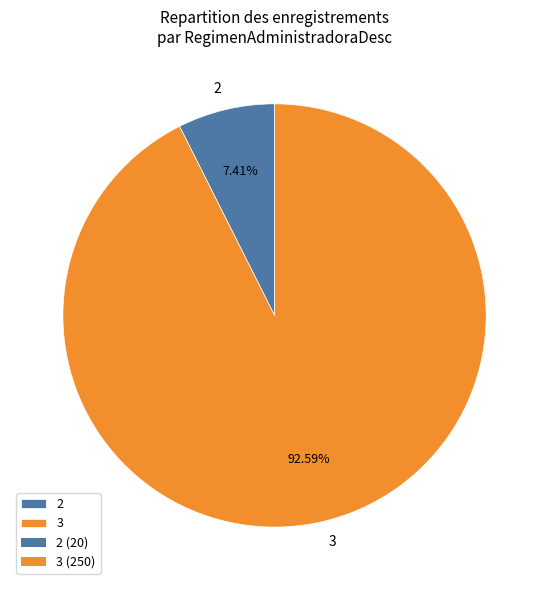

What portion of the pie excludes 3?

7.4%